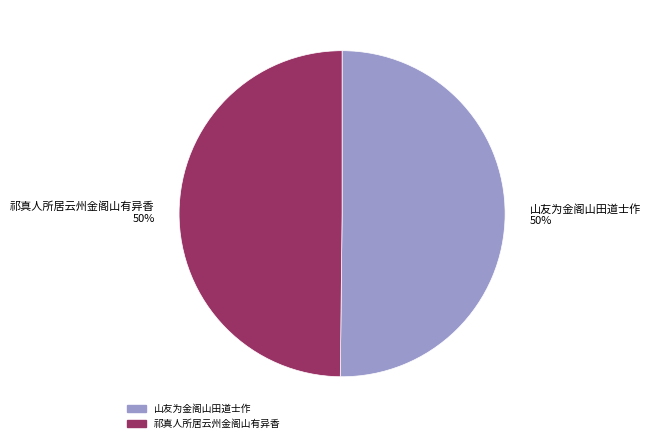

Count the number of slices in the pie.

2